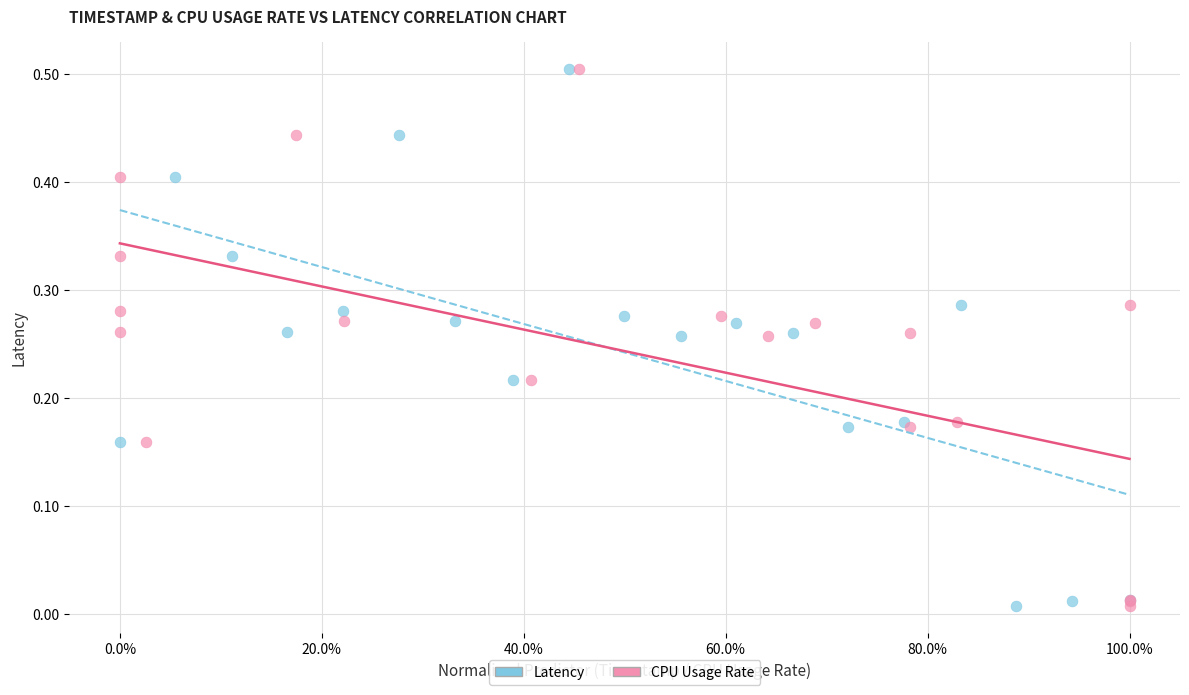

What are all the series names shown in the legend?

Latency, CPU Usage Rate